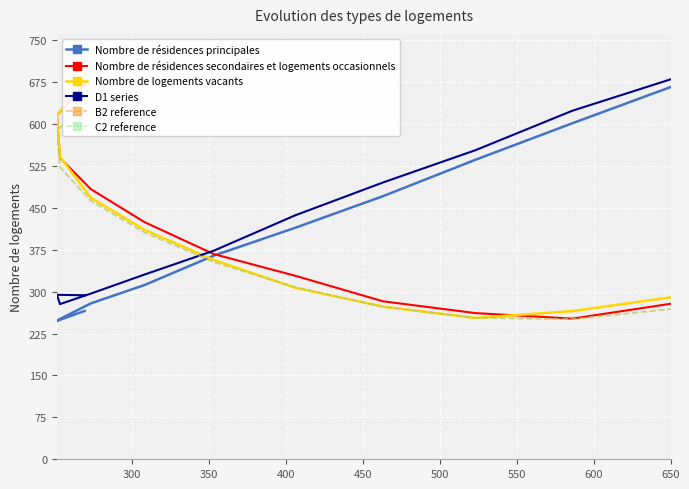

What position from the left is 650?

9